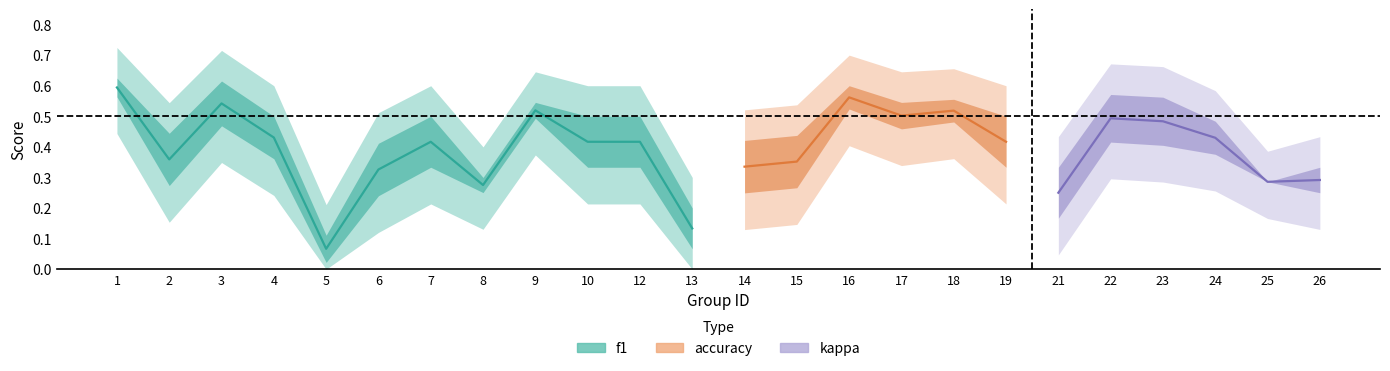

True or false: f1 and accuracy cross at least once.

False